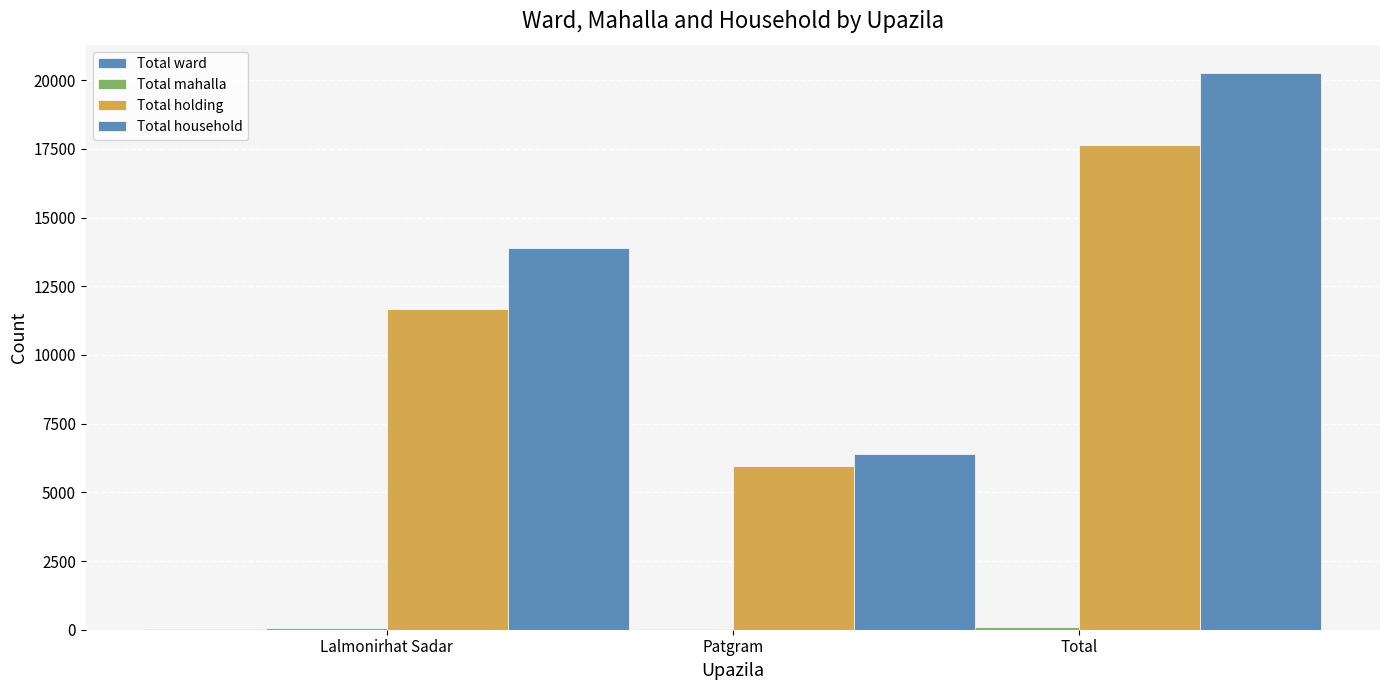

What position from the right is Lalmonirhat Sadar?

3